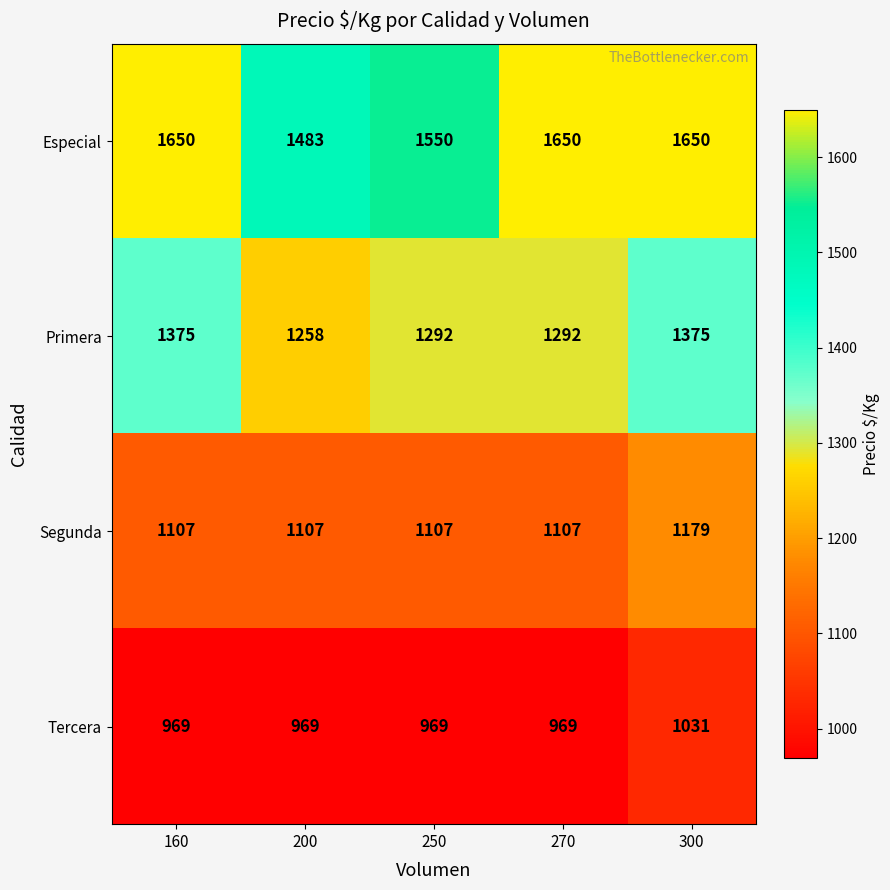

At 200, list the series in order from smallest to largest.

Tercera, Segunda, Primera, Especial